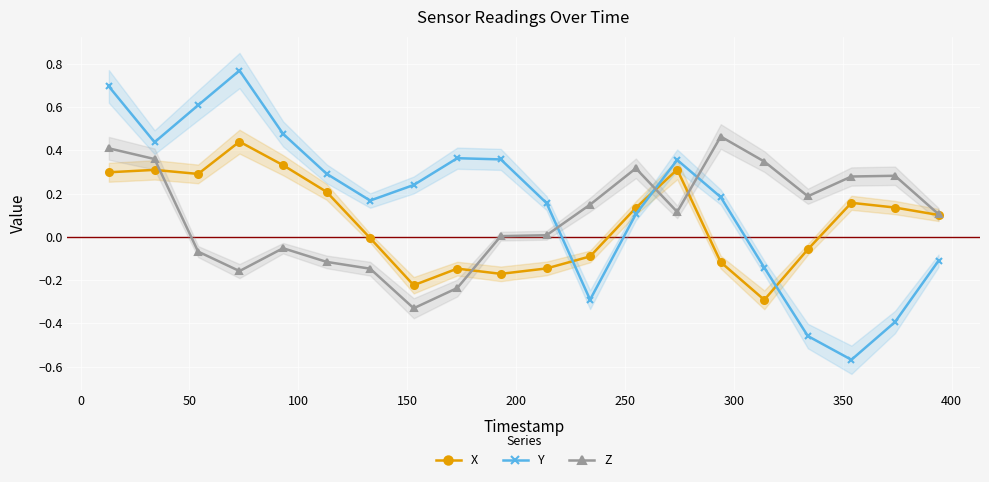

What is the sum of all Z values?

1.9